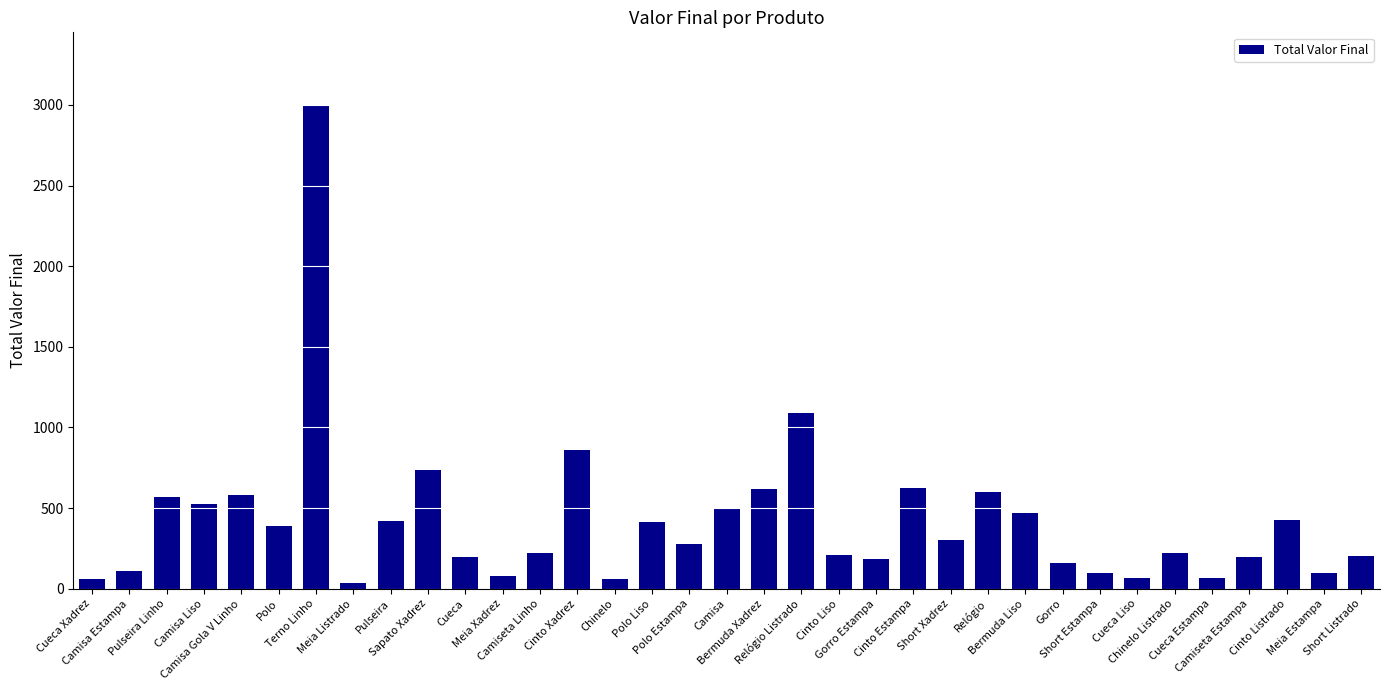

How many series are shown in this chart?

1